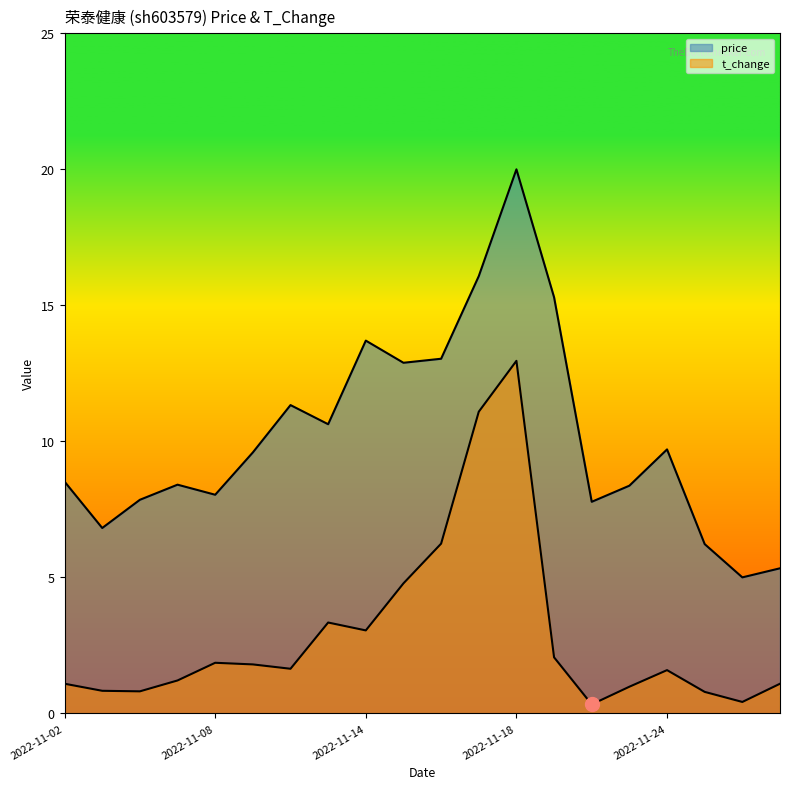

Between 2022-11-15 and 2022-11-24, which series saw the biggest shift?

t_change